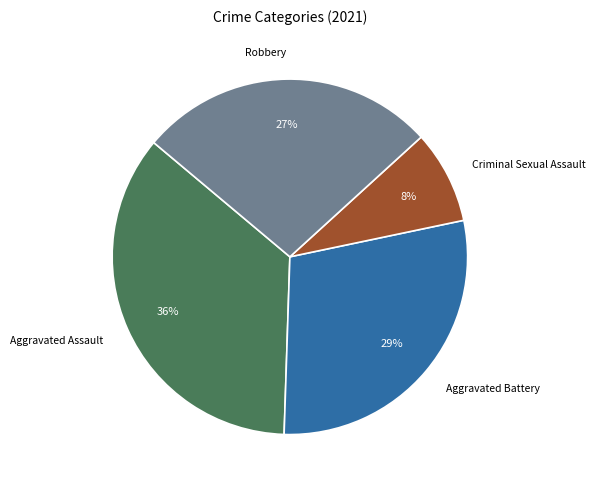

To the nearest percent, what is the average slice percentage?

25%